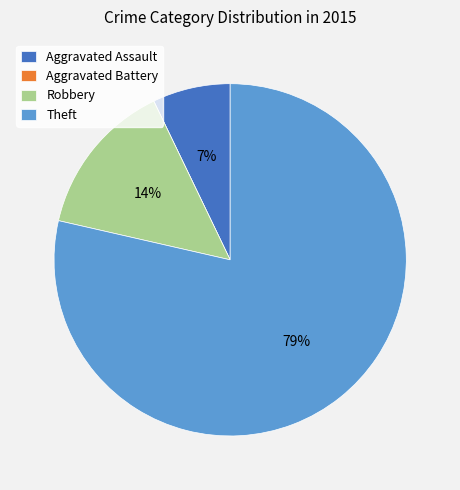

Is it true that Robbery is 14% of the pie?

True